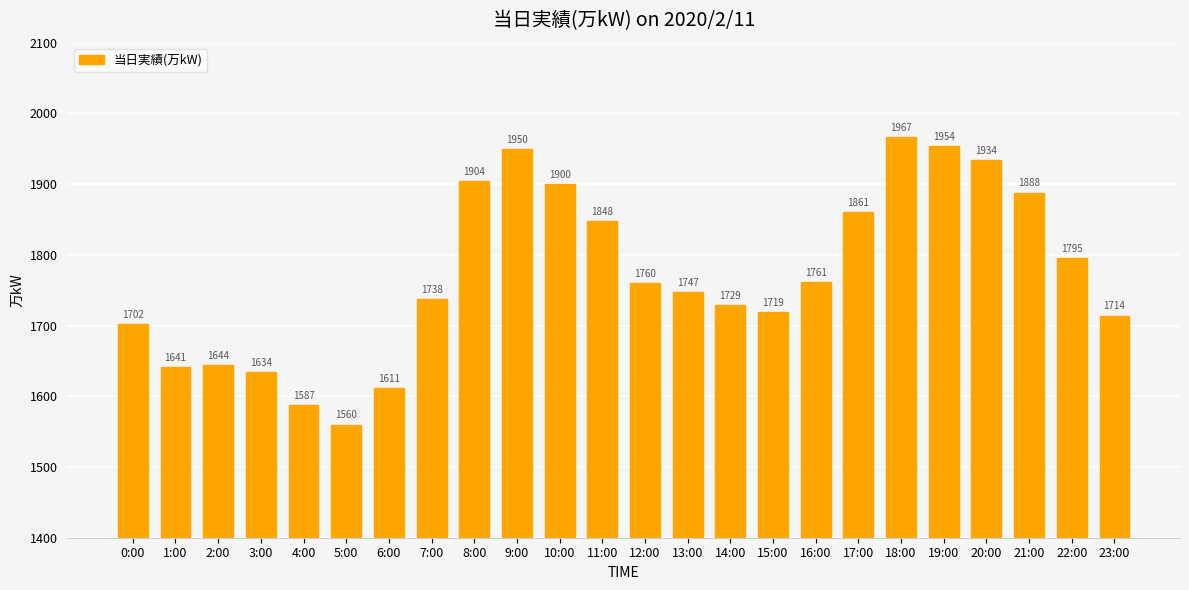

List the labels in order of value, largest first.

18:00, 19:00, 9:00, 20:00, 8:00, 10:00, 21:00, 17:00, 11:00, 22:00, 16:00, 12:00, 13:00, 7:00, 14:00, 15:00, 23:00, 0:00, 2:00, 1:00, 3:00, 6:00, 4:00, 5:00